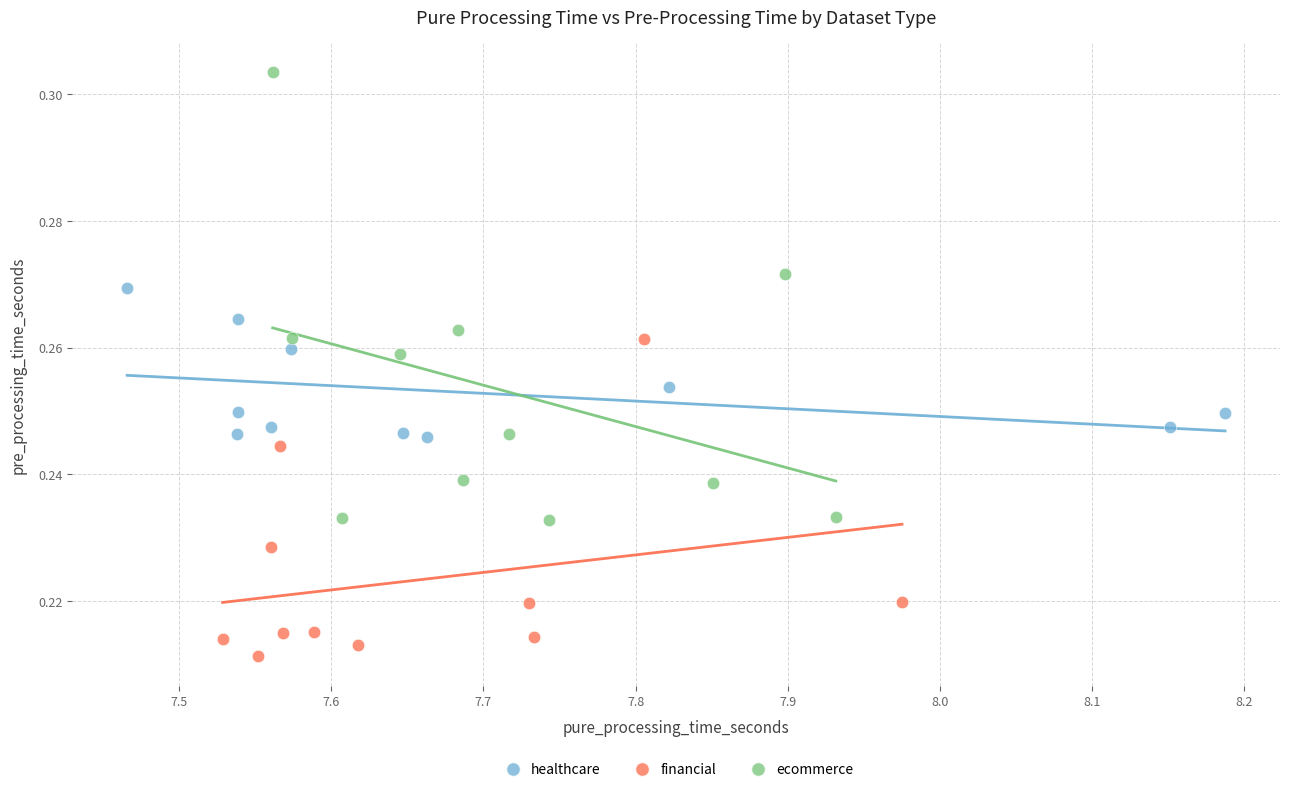

Which series reaches the maximum Y coordinate?

ecommerce